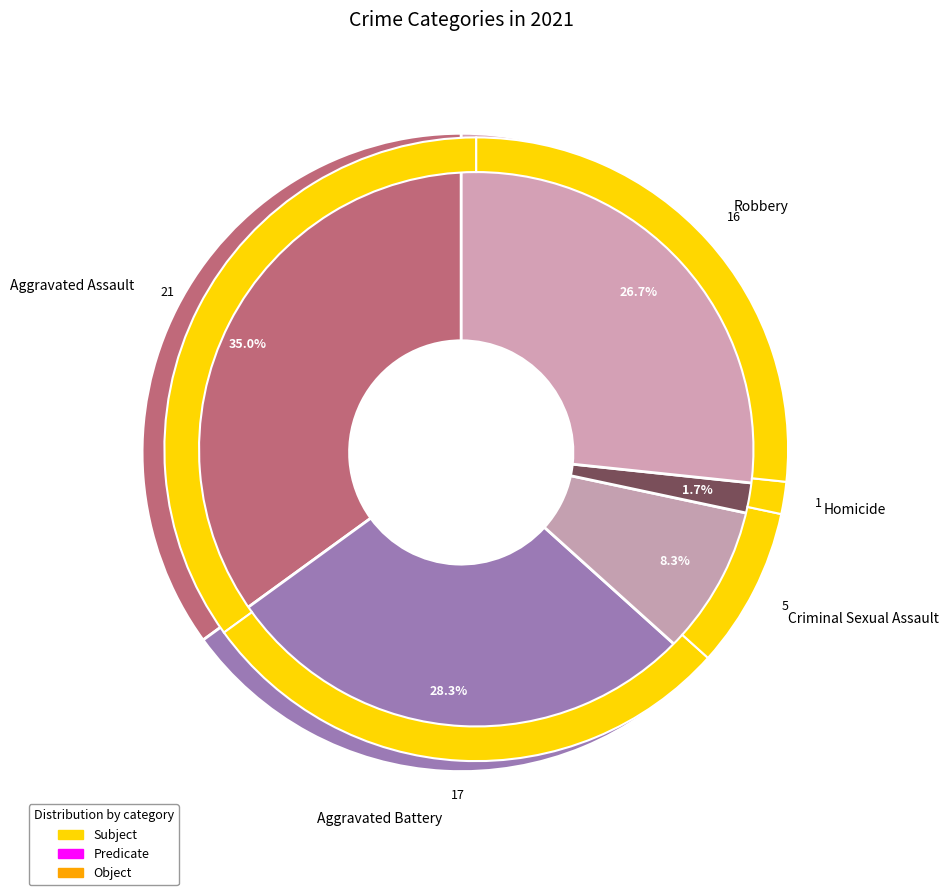

How many slices are in this pie chart?

5